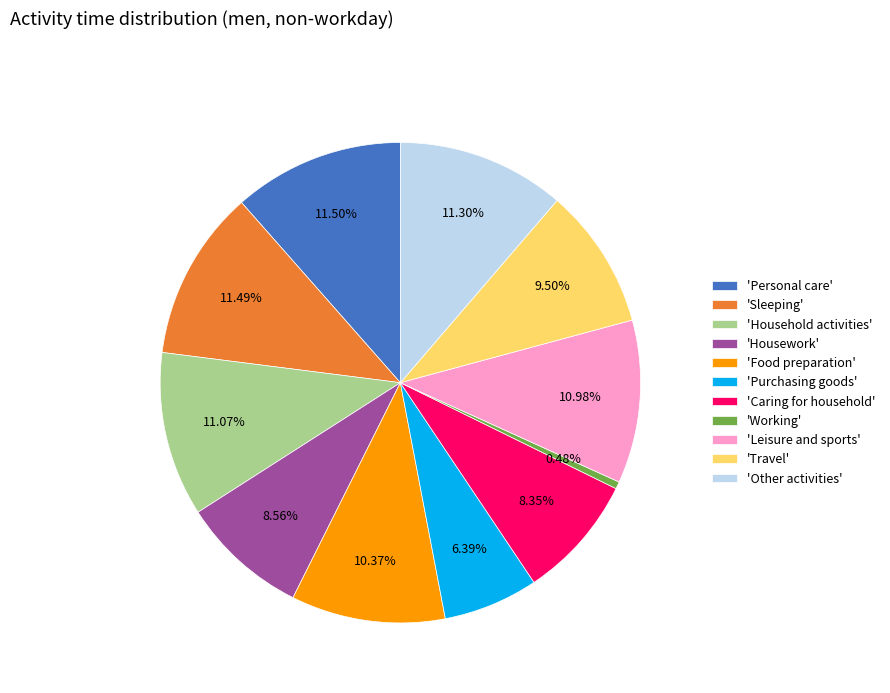

Combined, do 'Sleeping' and 'Other activities' account for over 50%?

No